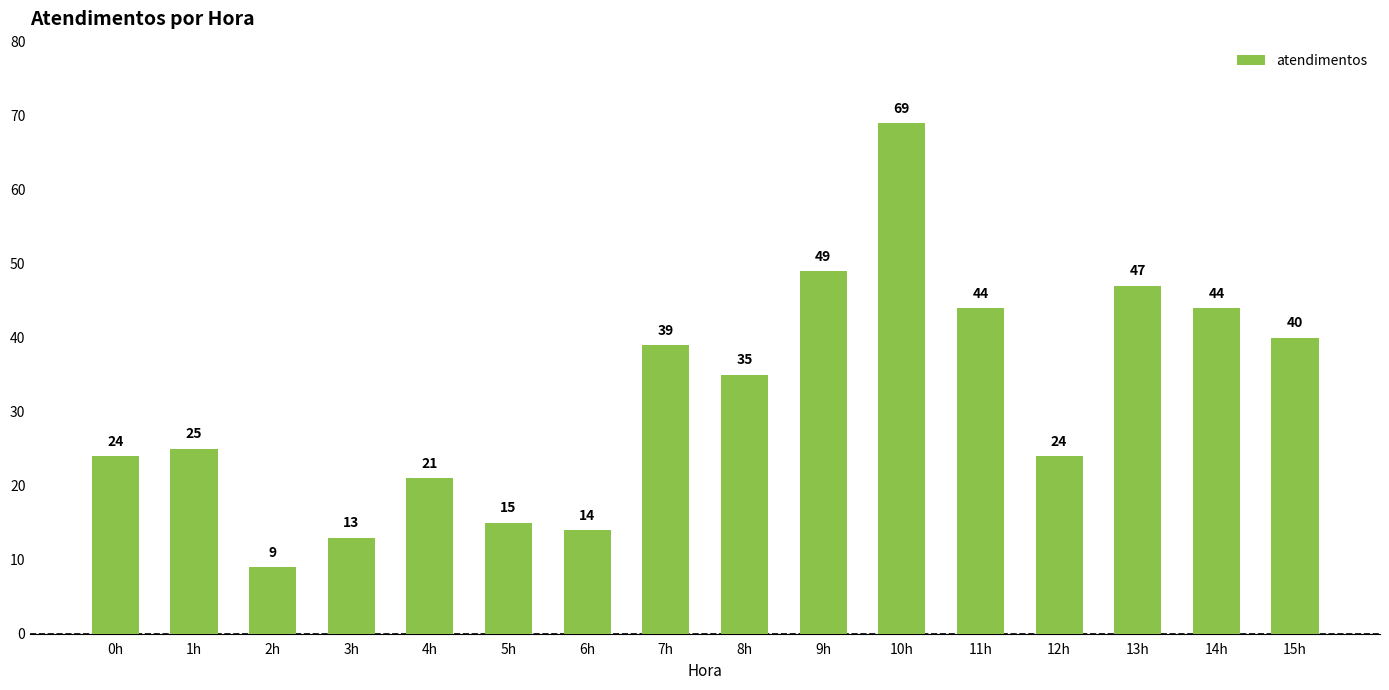

What is the sum of the values at 10h and 14h?

113